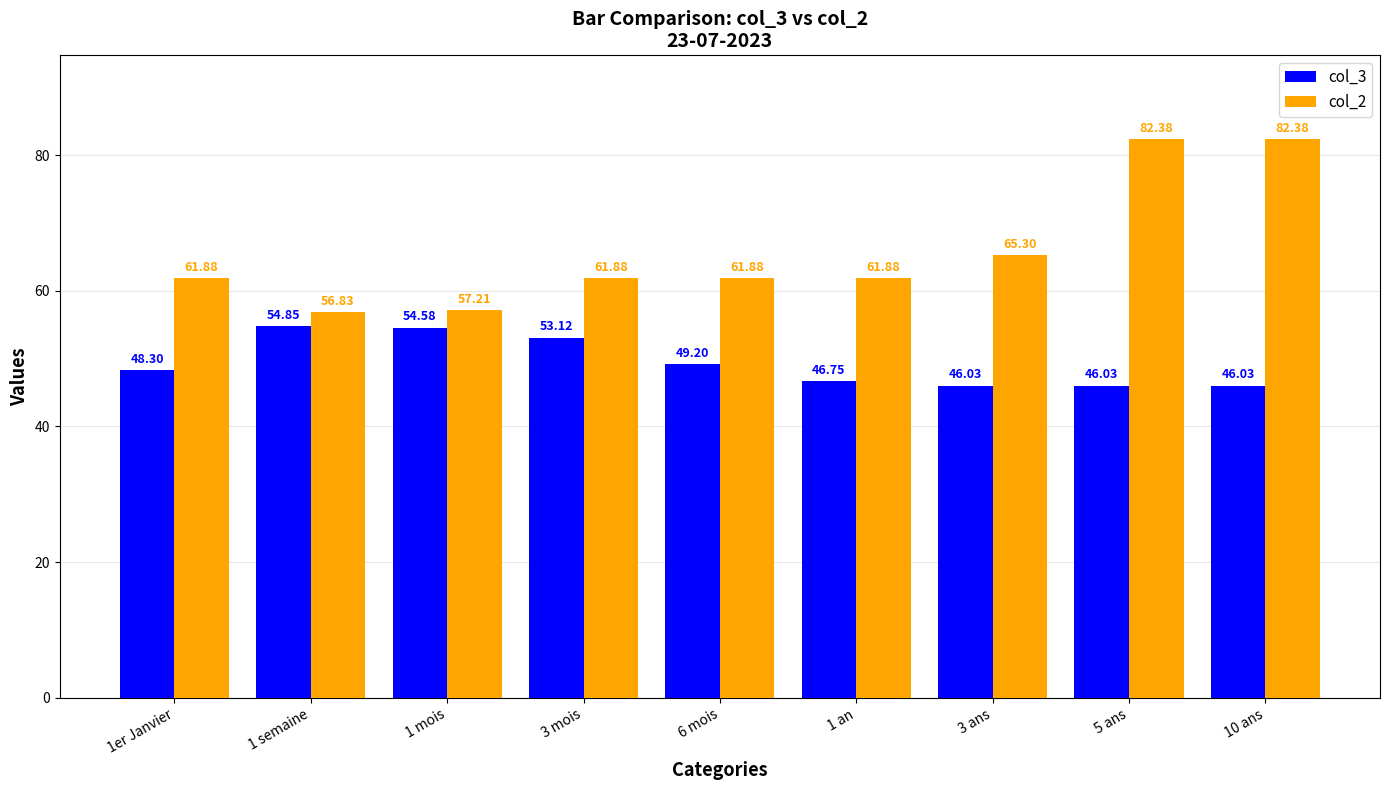

What is the difference between the maximum and second lowest values in the col_3 series?

8.8